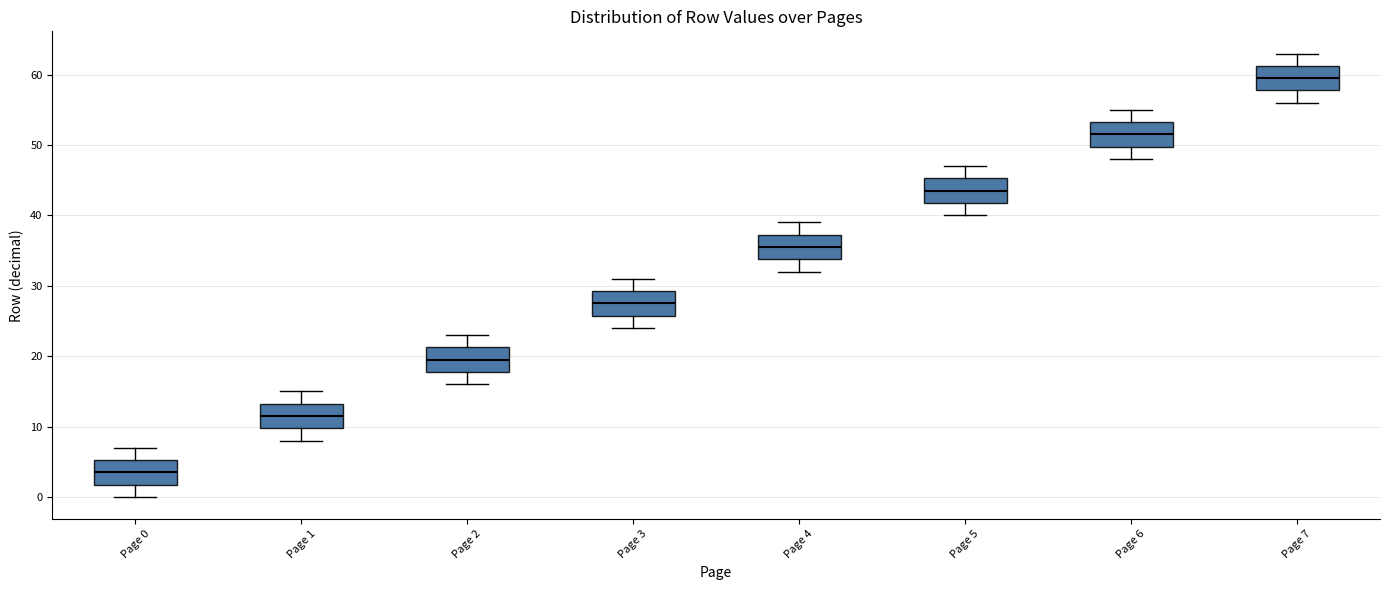

Reading left to right, transcribe this box plot: for each box, give where its median line is, the range the box spans, and where its two whiskers end, as read against the y-axis. The values are not printed on the chart, so give them approximately, as read against the axis.

Page 0: median 4, box 2 to 5, whiskers 0 to 7
Page 1: median 12, box 10 to 13, whiskers 8 to 15
Page 2: median 20, box 18 to 21, whiskers 16 to 23
Page 3: median 28, box 26 to 29, whiskers 24 to 31
Page 4: median 36, box 34 to 37, whiskers 32 to 39
Page 5: median 44, box 42 to 45, whiskers 40 to 47
Page 6: median 52, box 50 to 53, whiskers 48 to 55
Page 7: median 60, box 58 to 61, whiskers 56 to 63